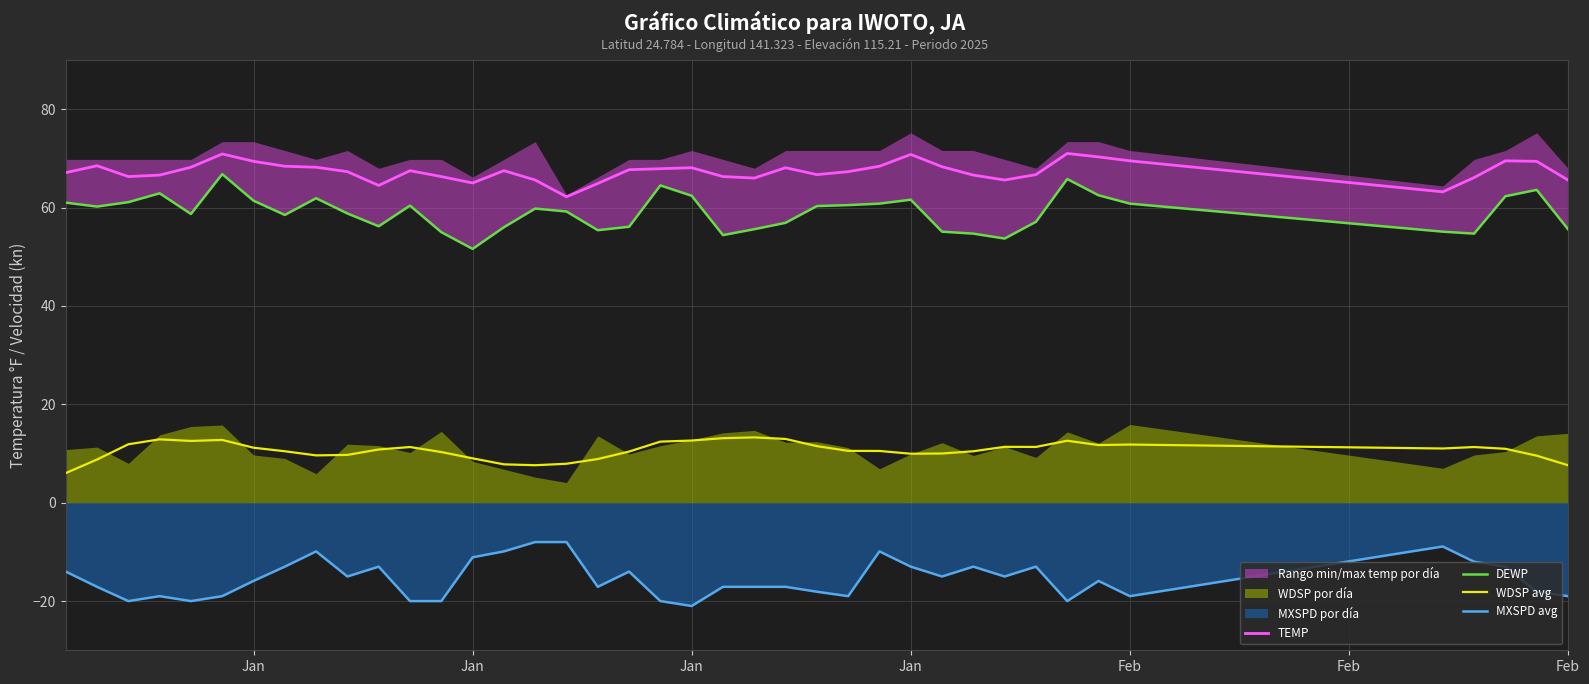

How many categories are shown in the chart?

40